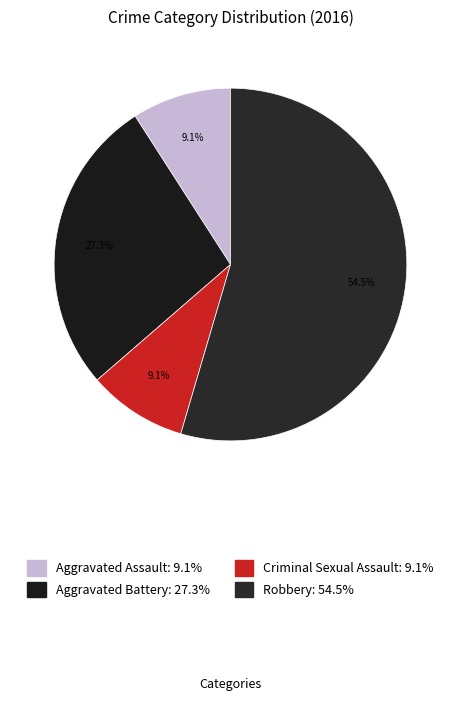

To the nearest percent, what percentage of the pie is Aggravated Battery?

27%